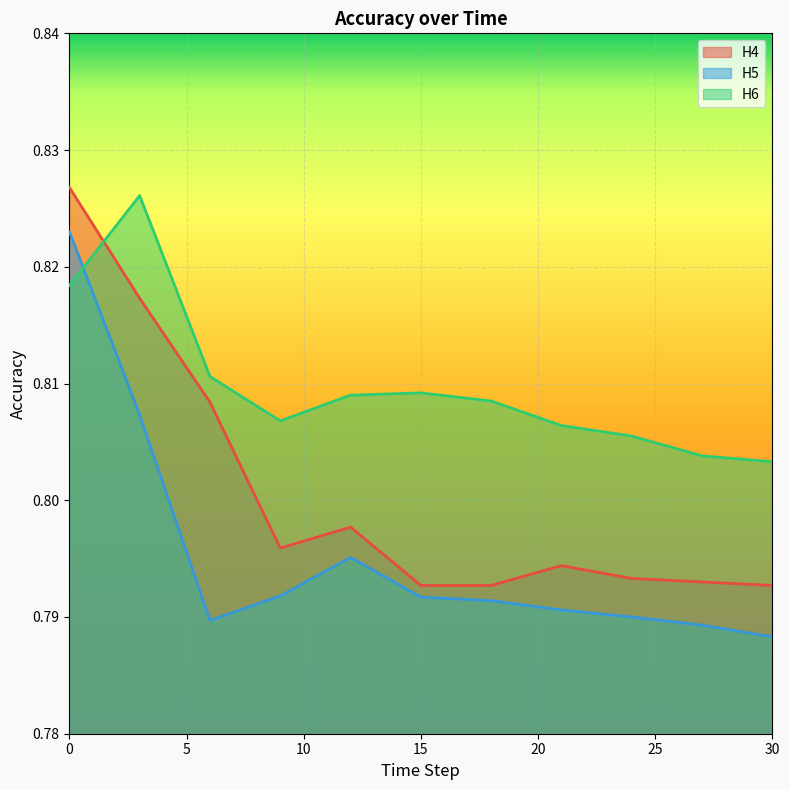

Reading left to right, what are all the values shown in this chart?

H4: 0.8	0.8	0.8	0.8	0.8	0.8	0.8	0.8	0.8	0.8	0.8
H5: 0.8	0.8	0.8	0.8	0.8	0.8	0.8	0.8	0.8	0.8	0.8
H6: 0.8	0.8	0.8	0.8	0.8	0.8	0.8	0.8	0.8	0.8	0.8